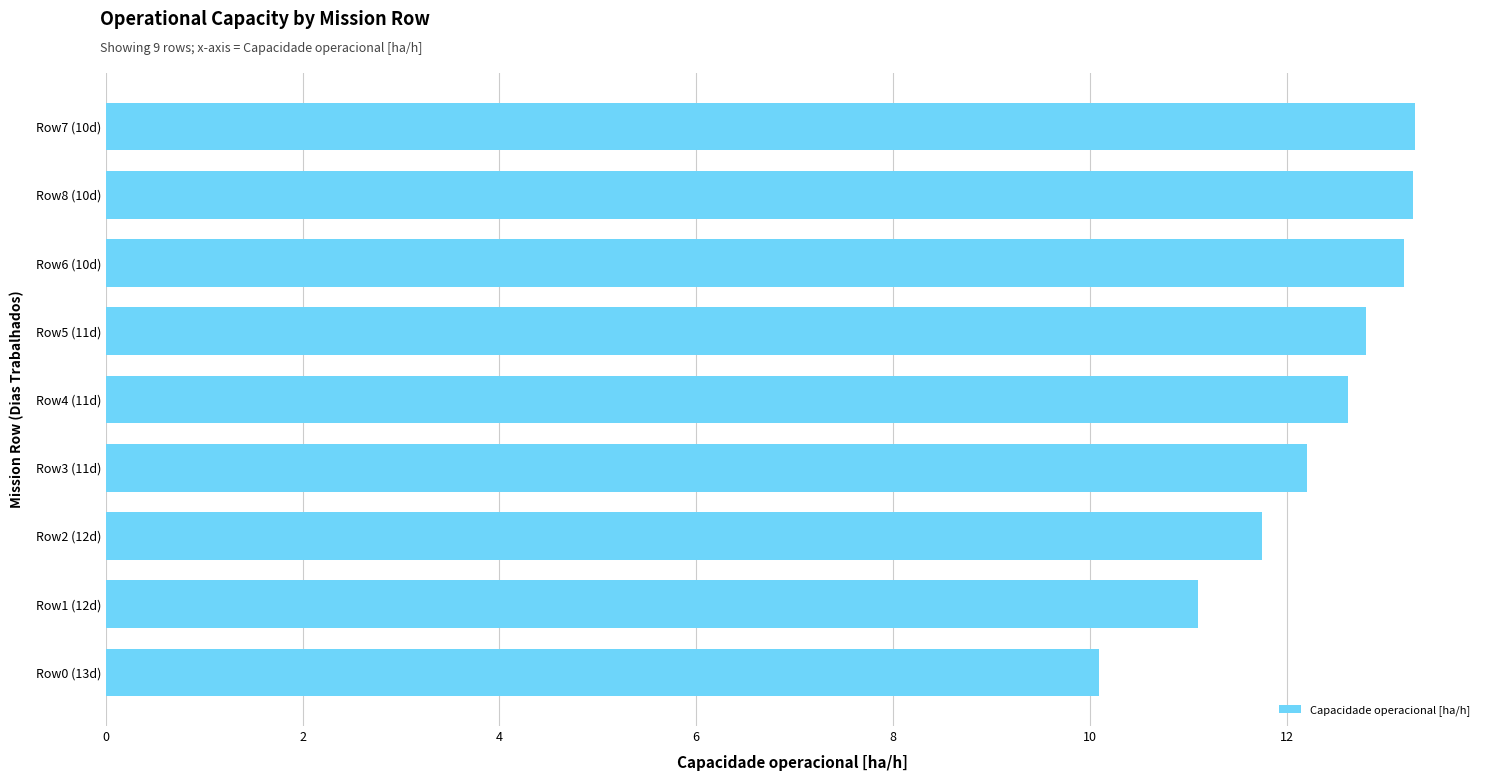

What is the minimum value shown in the chart?

10.1